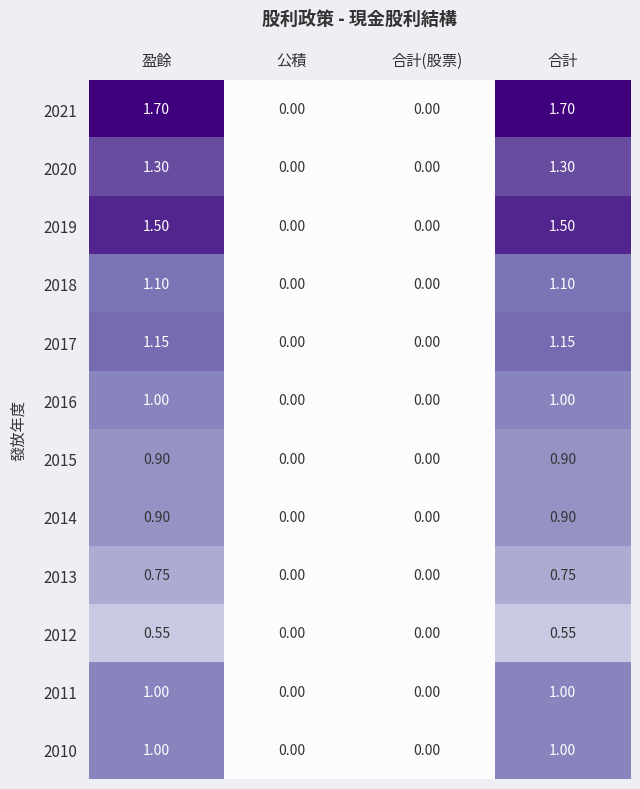

At which label does 2017 first exceed 1?

盈餘